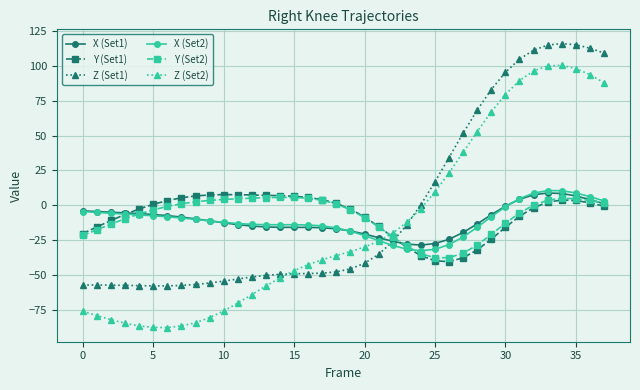

What is the value of the X (Set2) point at the 36th from the left?

8.8